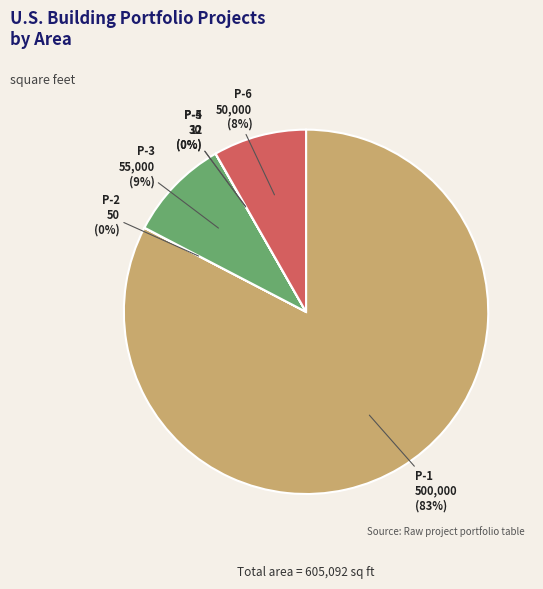

To the nearest percent, what is the average slice percentage?

17%